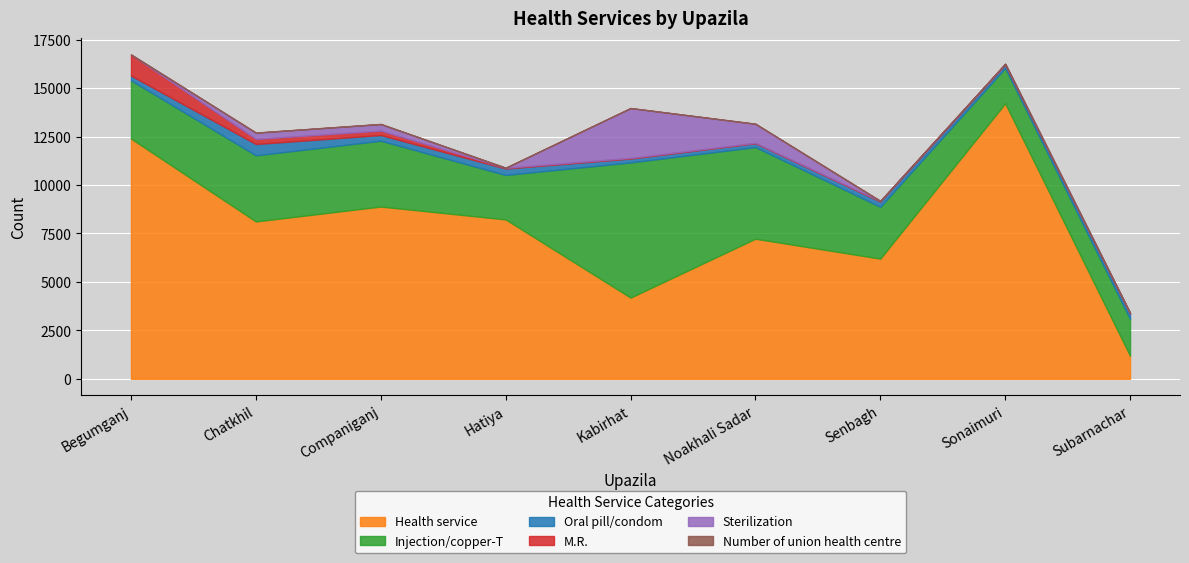

What is the lowest value of the Number of union health centre series?

1